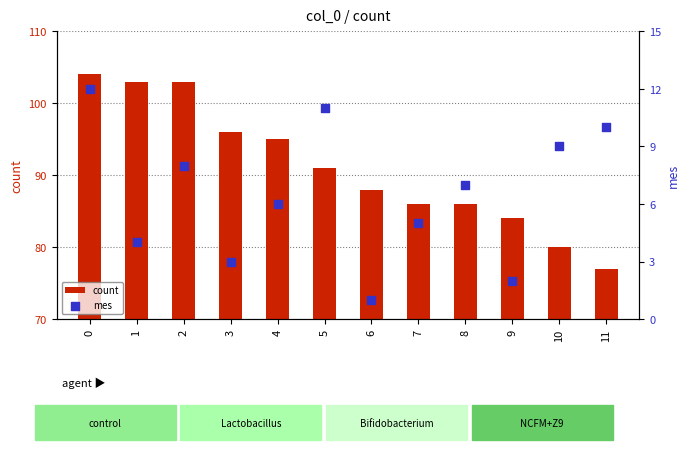

Which series has the widest spread of Y values?

count